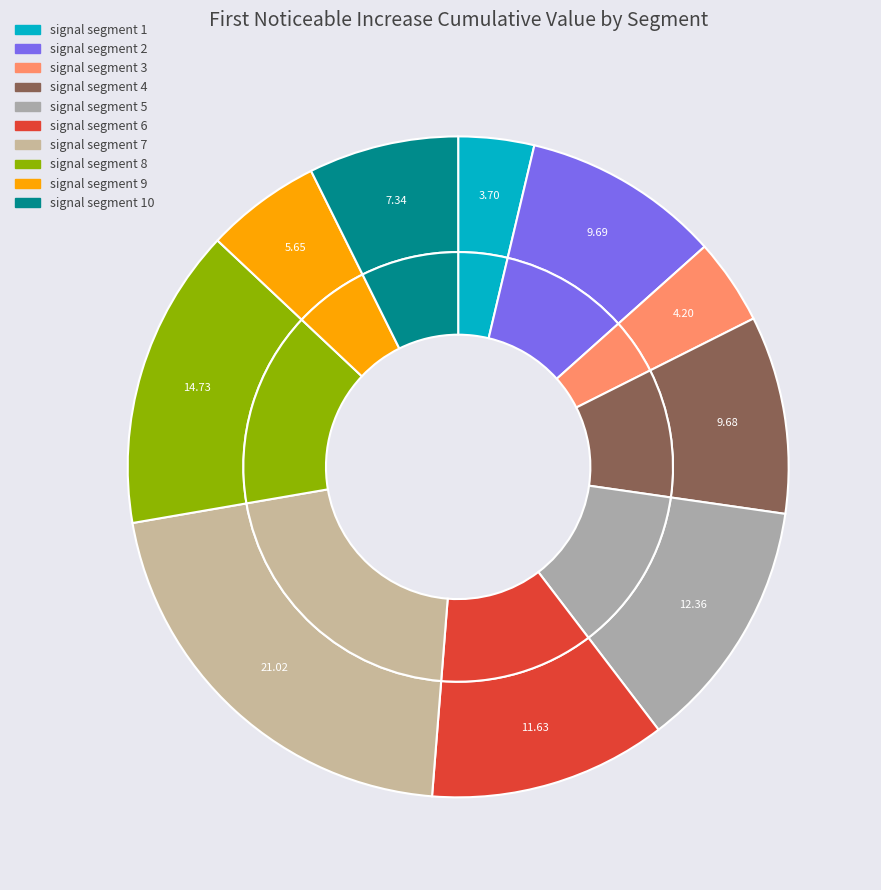

Does signal segment 5 represent more than half of the total?

No